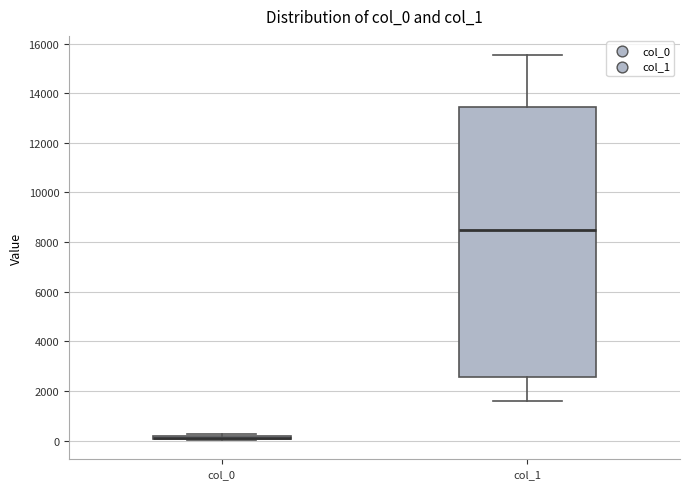

Which box is the tallest, from its lower edge to its upper edge?

col_1